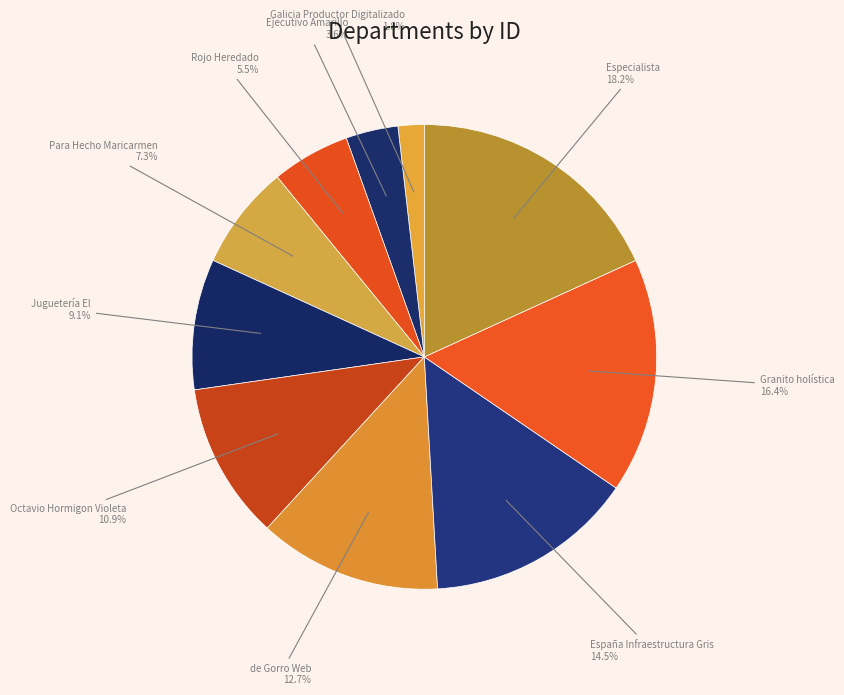

How many segments does this pie chart have?

10